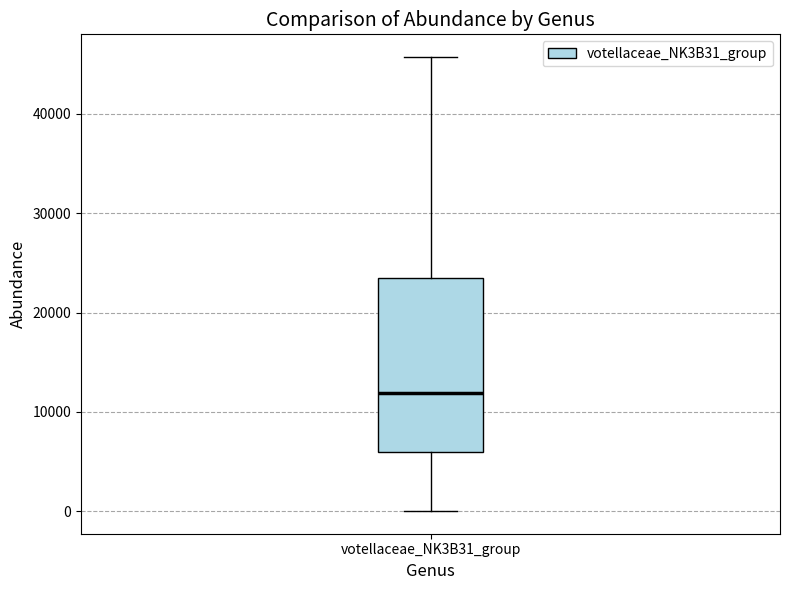

Transcribe this box plot: give where the median line is, the range the box spans, and where the two whiskers end, as read against the y-axis. The values are not printed on the chart, so give them approximately, as read against the axis.

median 12000, box 6000 to 23000, whiskers 0 to 46000